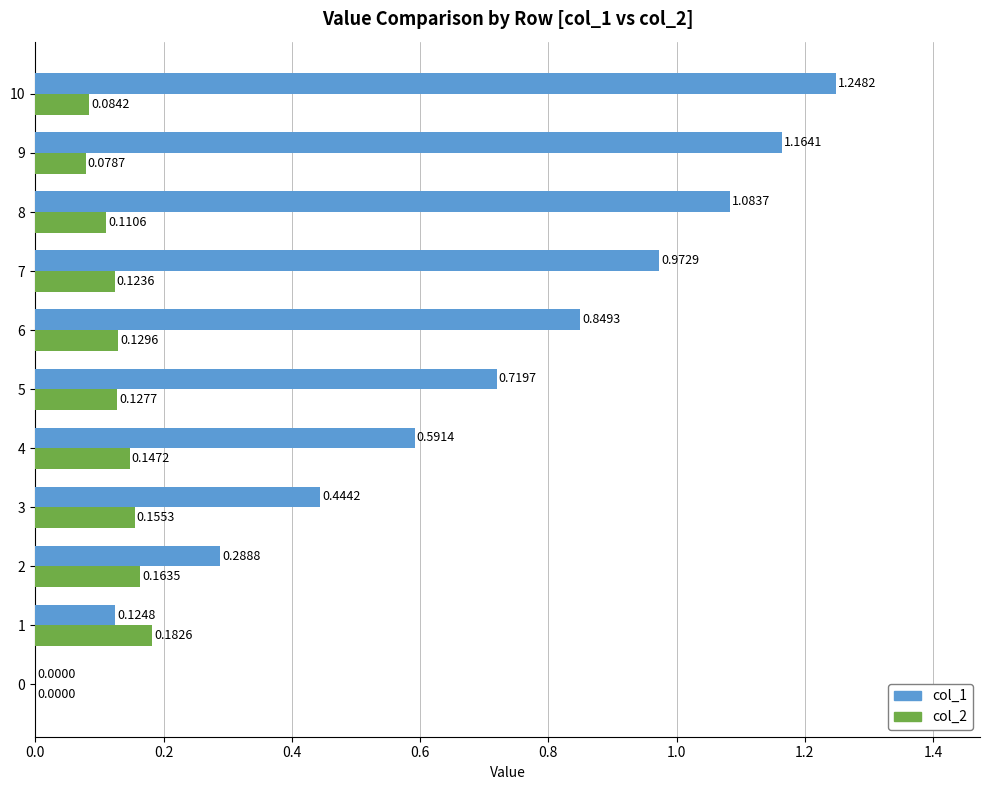

What is the sum of the col_1 values at 5 and 6?

1.6